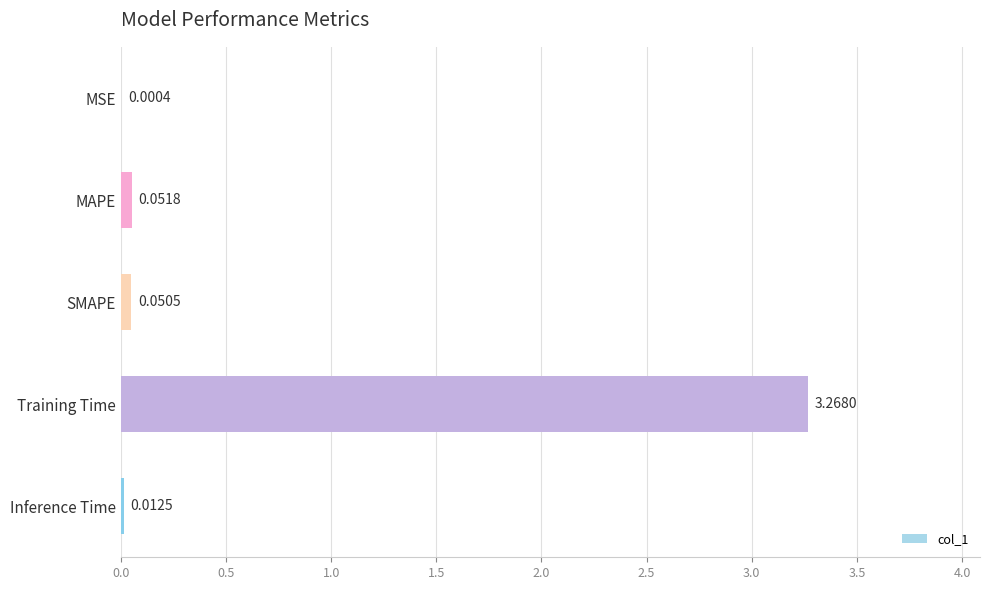

What is the change in value from MAPE to Training Time?

+3.2